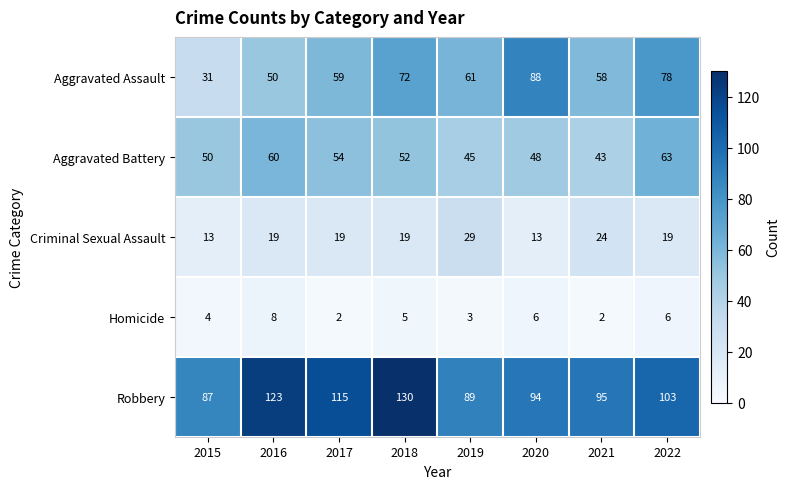

Which series has the largest range (max minus min)?

Aggravated Assault